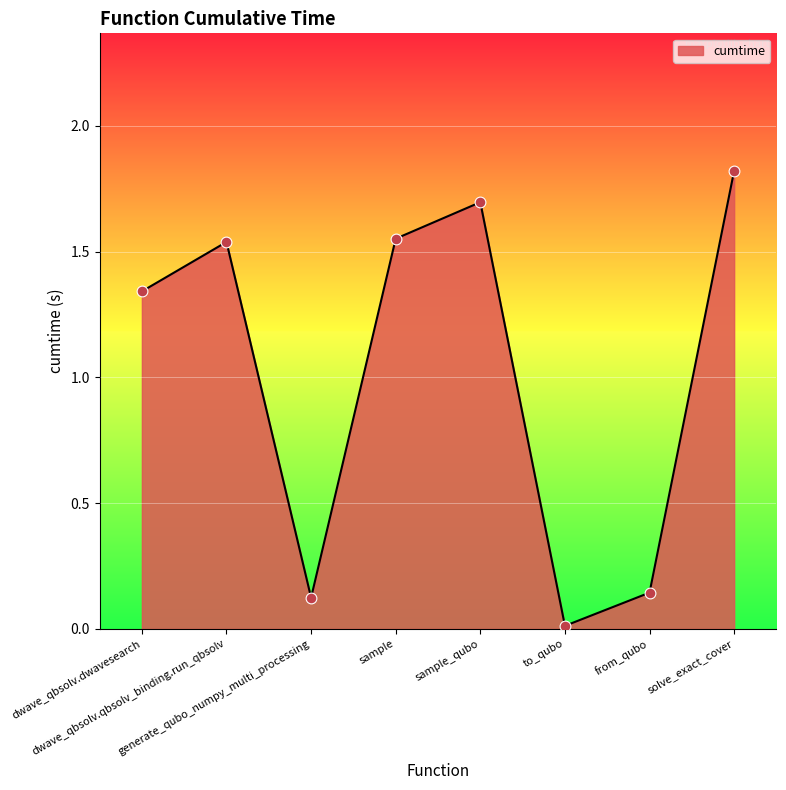

Between from_qubo and sample, which is larger?

sample